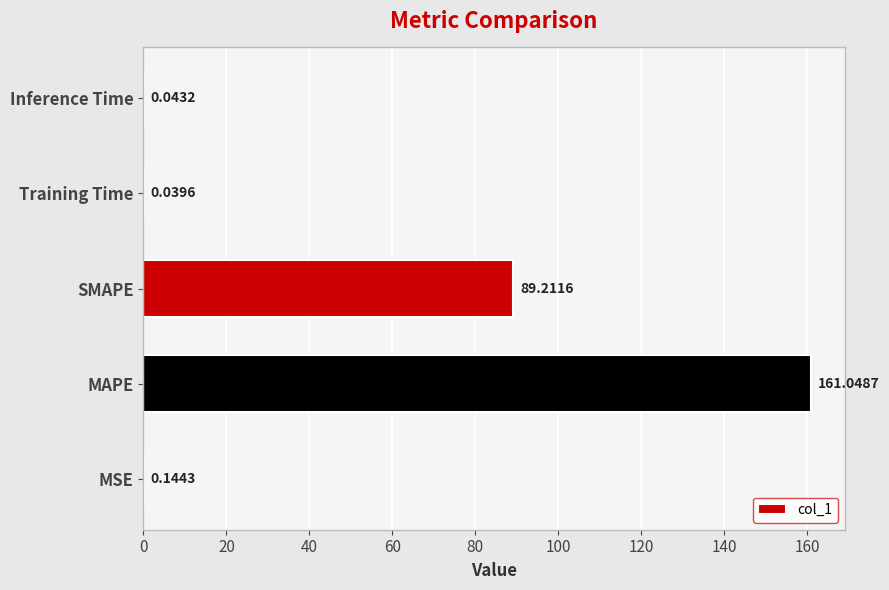

At which label is the value closest to 80?

SMAPE